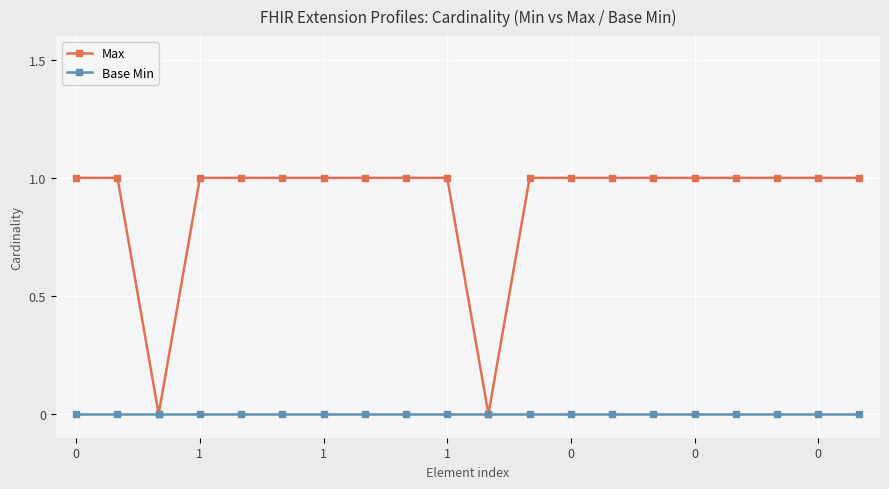

Which series has the widest spread of values?

Max